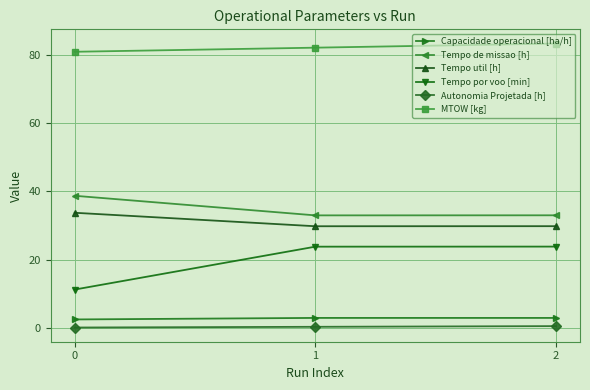

Which series changed the most between 0 and 1?

Tempo por voo [min]